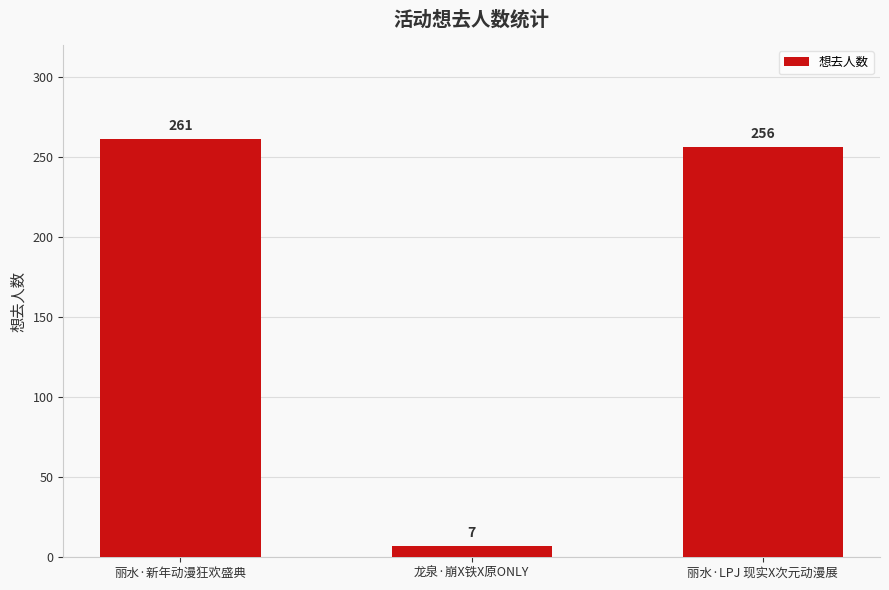

Reading left to right, transcribe all the data shown in this chart.

丽水·新年动漫狂欢盛典=261	龙泉·崩X铁X原ONLY=7	丽水·LPJ 现实X次元动漫展=256